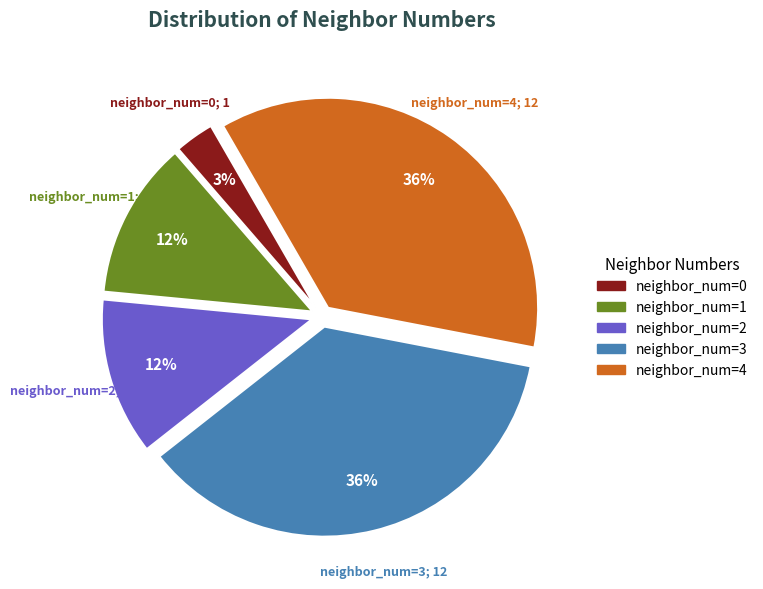

Between neighbor_num=1 and neighbor_num=4, which is larger?

neighbor_num=4